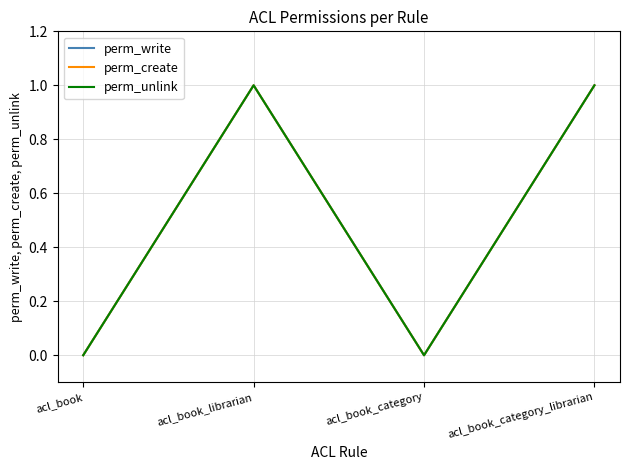

What is the label of the 1st point from the right?

acl_book_category_librarian